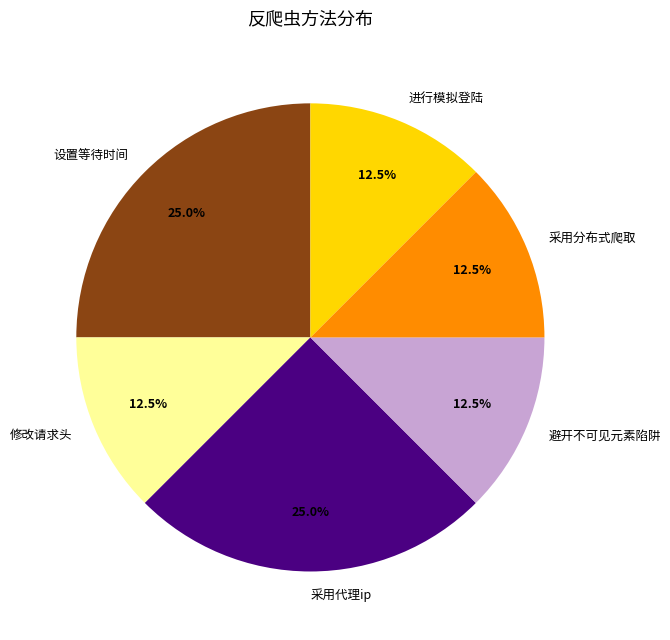

Does 避开不可见元素陷阱 represent more than half of the total?

No